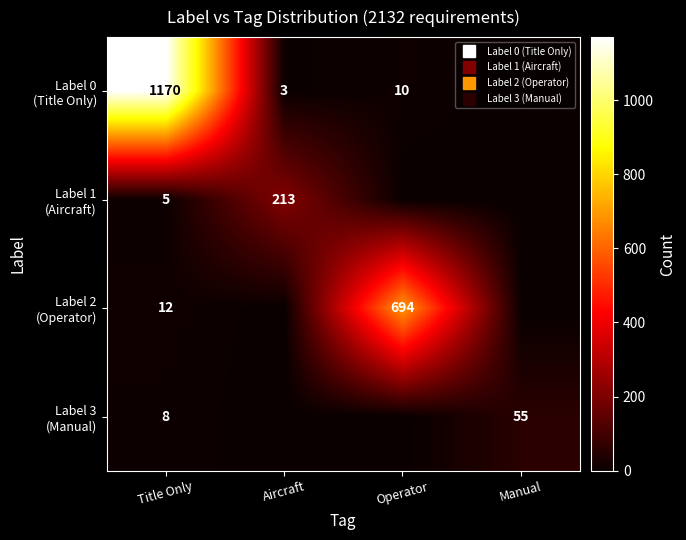

True or false: Label 2 (Operator) has a value of -298 at Aircraft.

False